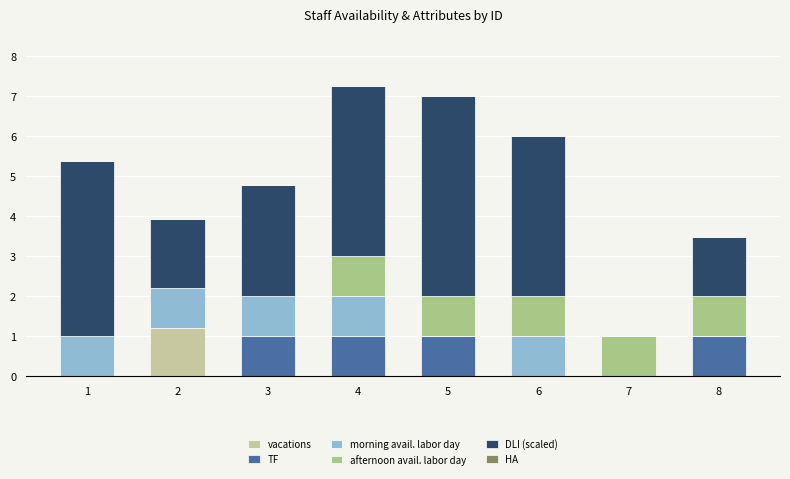

What is the total value across all series at 7?

1.0